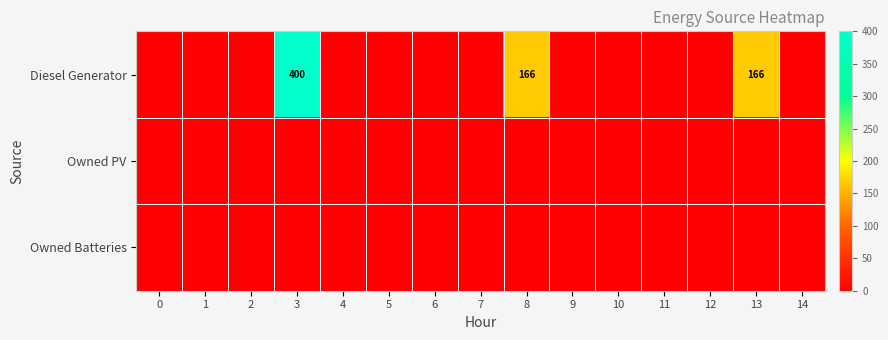

Between 14 and 3, which is larger?

3